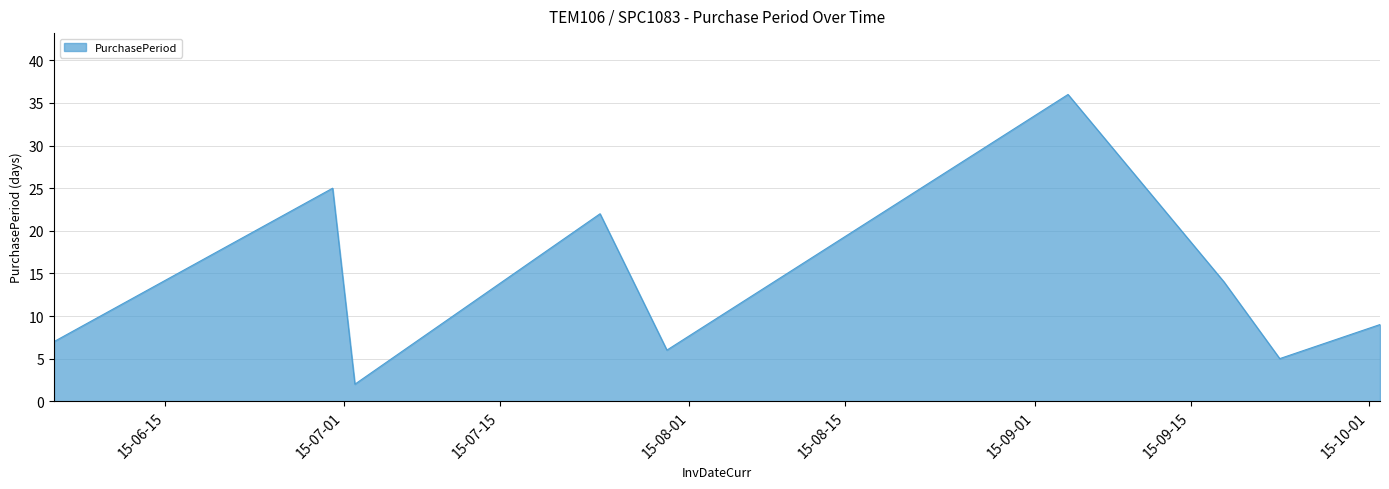

What is the difference between the maximum and minimum values?

34